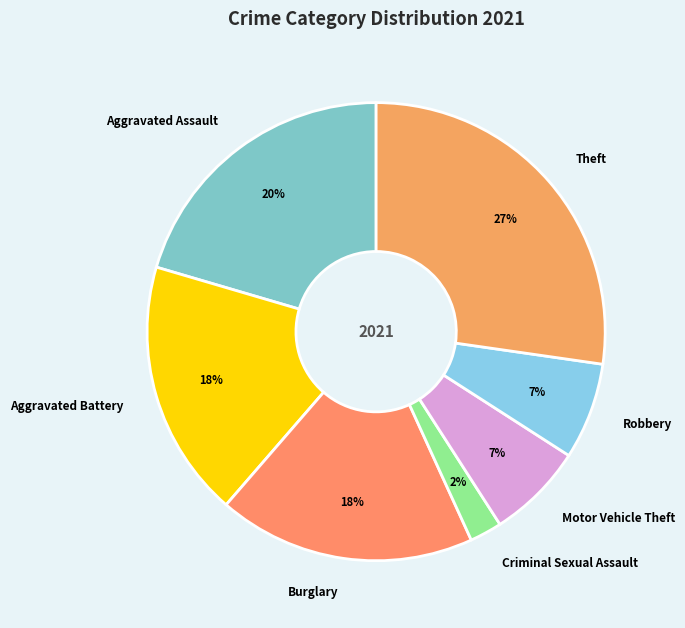

Is the sum of Criminal Sexual Assault and Theft greater than half?

No